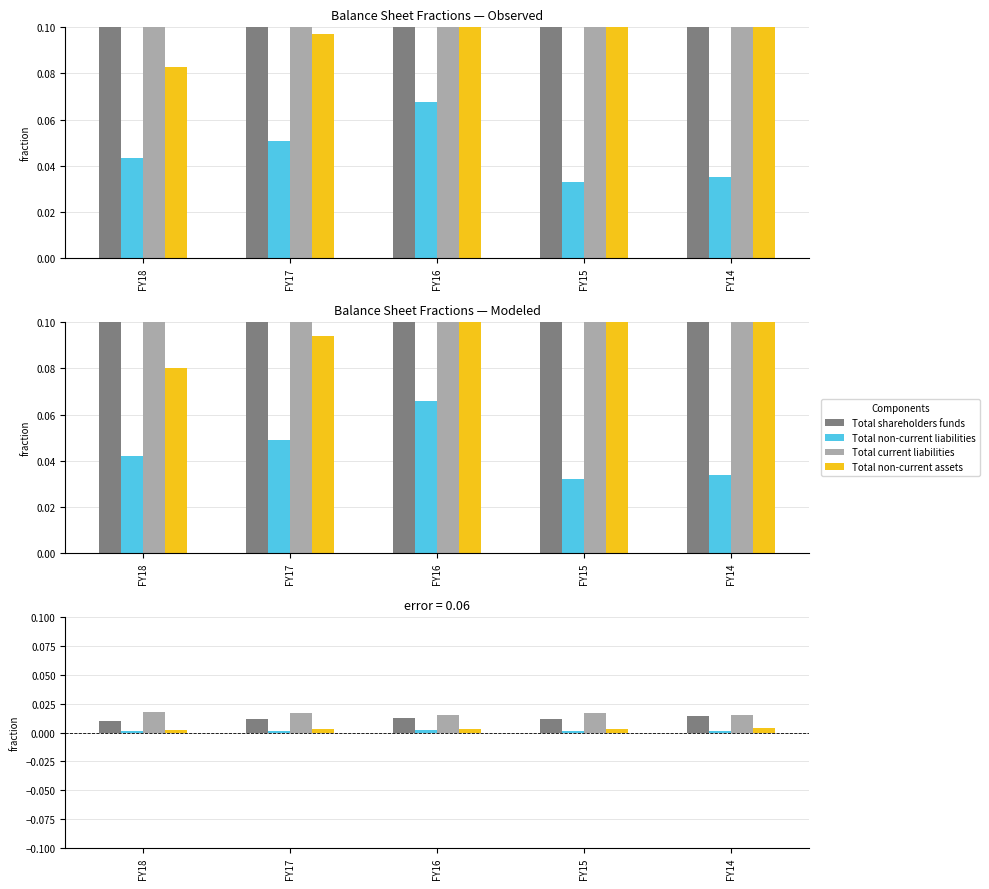

How many groups of bars are there?

5